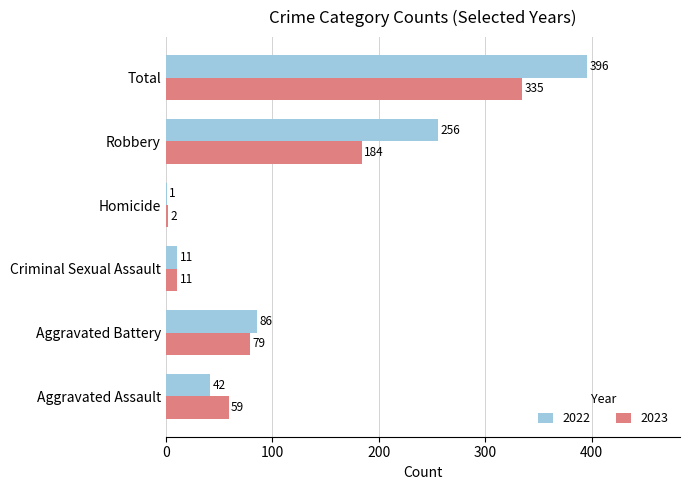

What is the average value of the 2022 series?

132